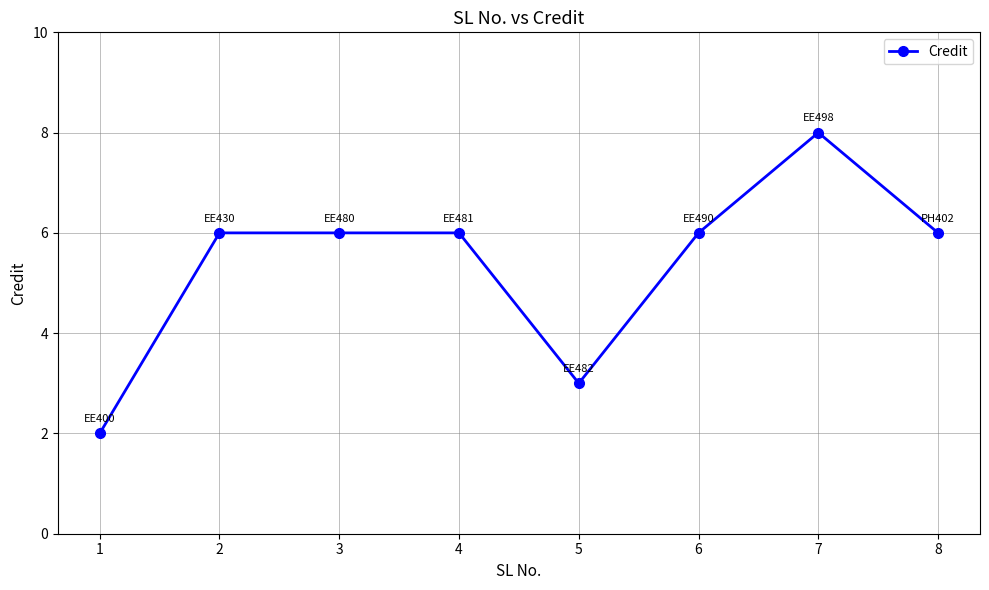

What is the sum of all values?

43